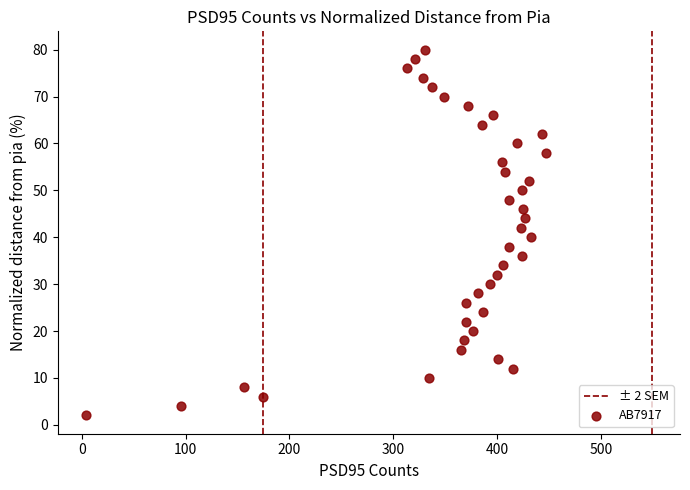

What is the range of Y values (max minus min)?

78